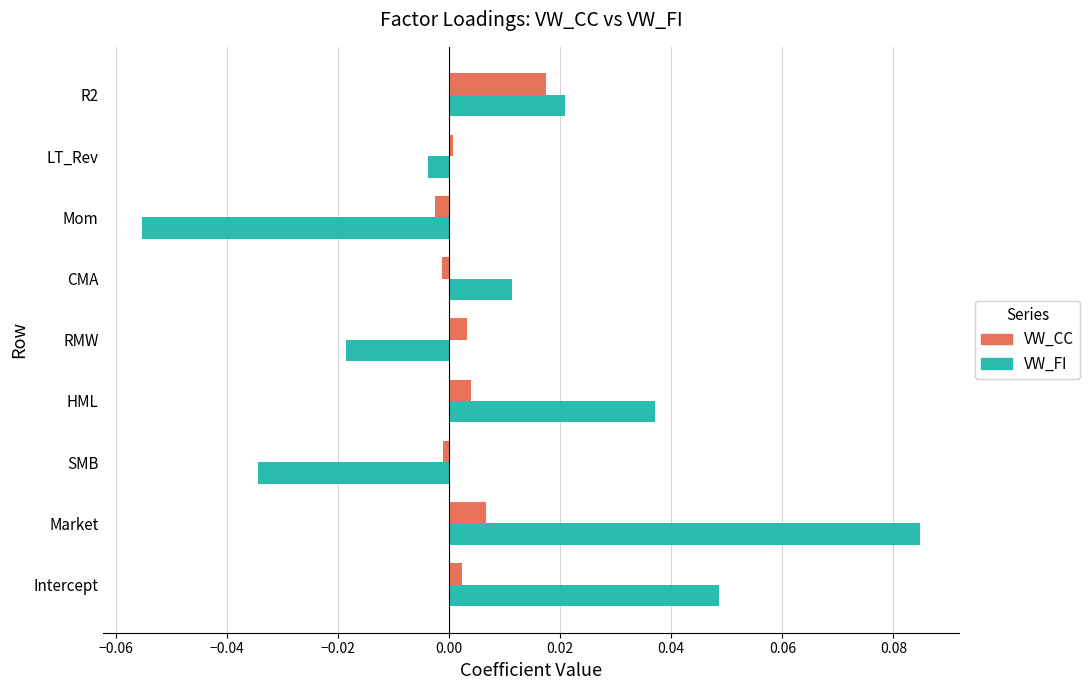

List the labels in order of VW_FI value, smallest first.

Mom, SMB, RMW, LT_Rev, CMA, R2, HML, Intercept, Market